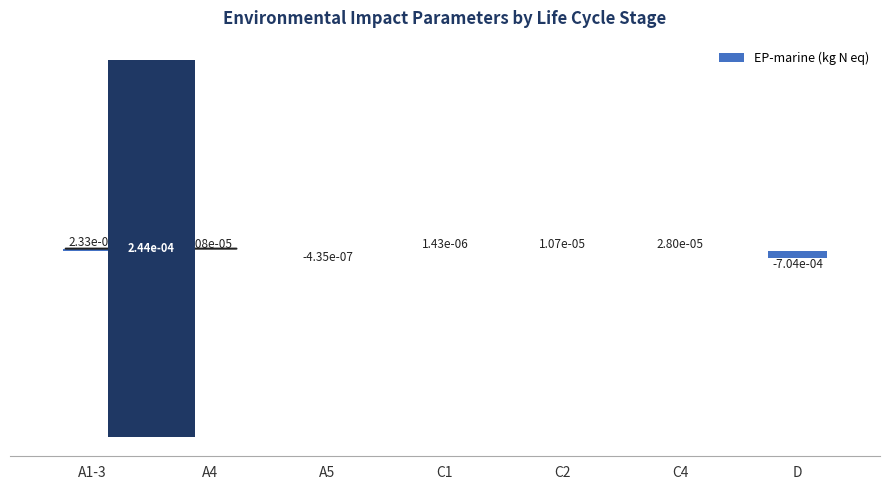

Where does the data first go above 0?

A1-3